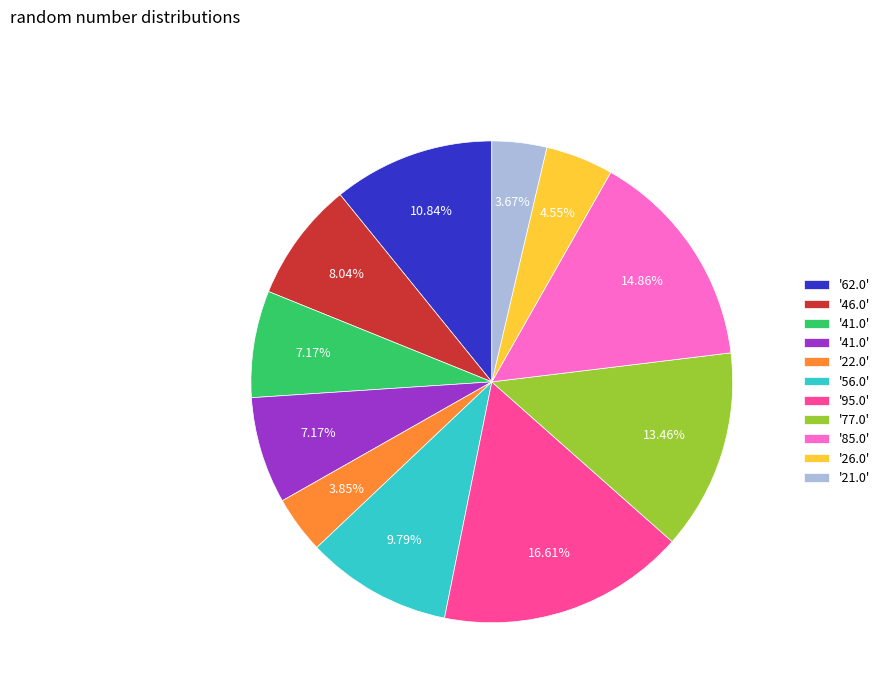

Does any single category account for the majority?

No